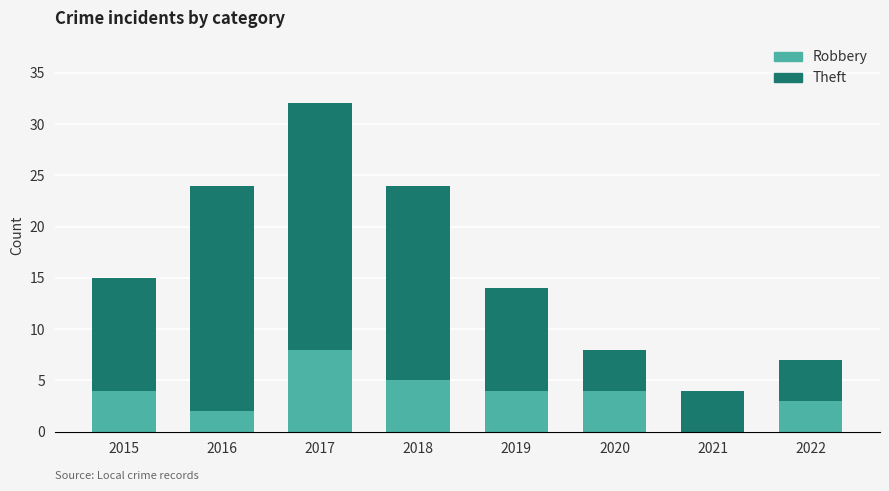

Is it true that Robbery equals 2 at 2018?

False